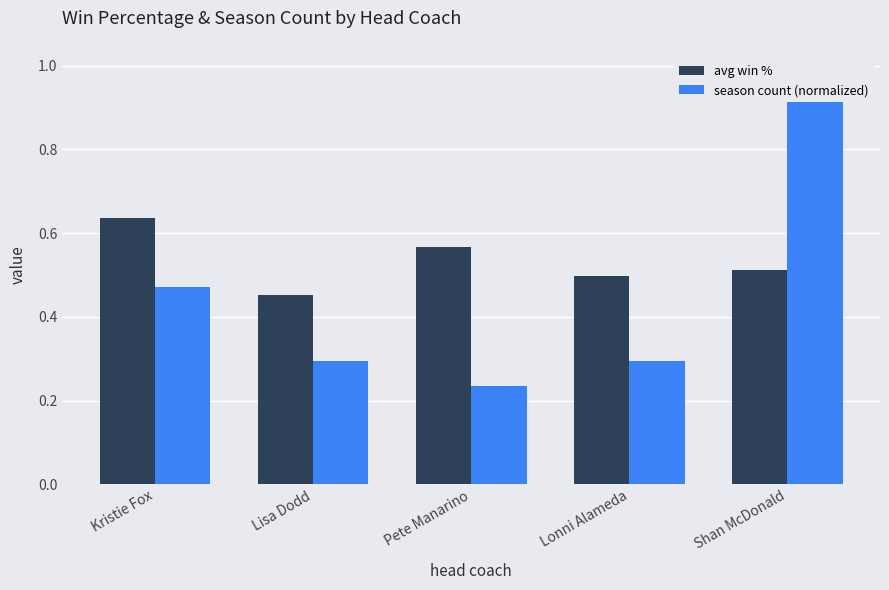

Rank the categories by season count (normalized) value from lowest to highest.

Pete Manarino, Lisa Dodd, Lonni Alameda, Kristie Fox, Shan McDonald